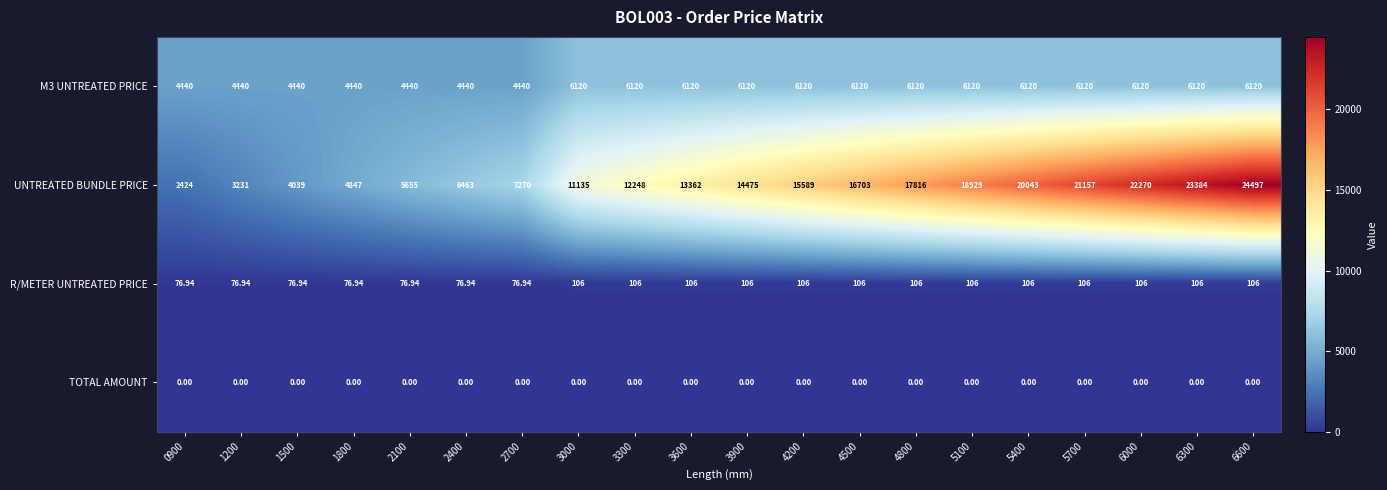

Which series changed the most between 0900 and 5100?

UNTREATED BUNDLE PRICE